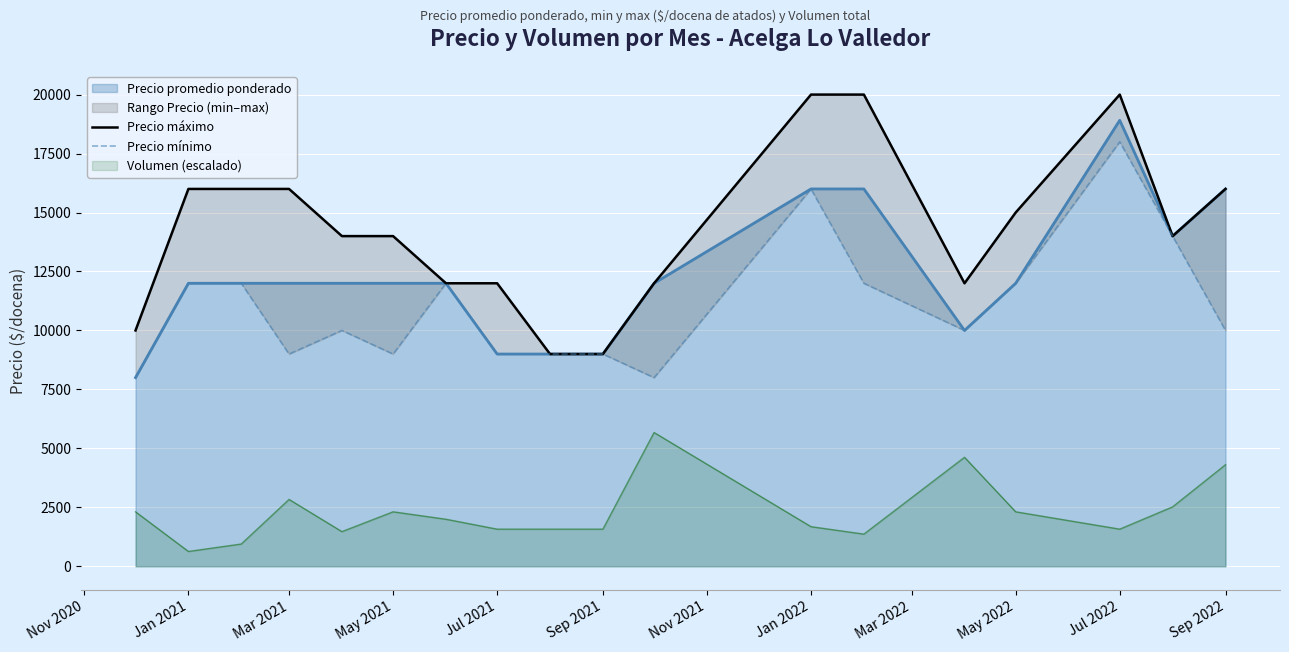

How many Precio mínimo values are between 9000 and 12000?

13